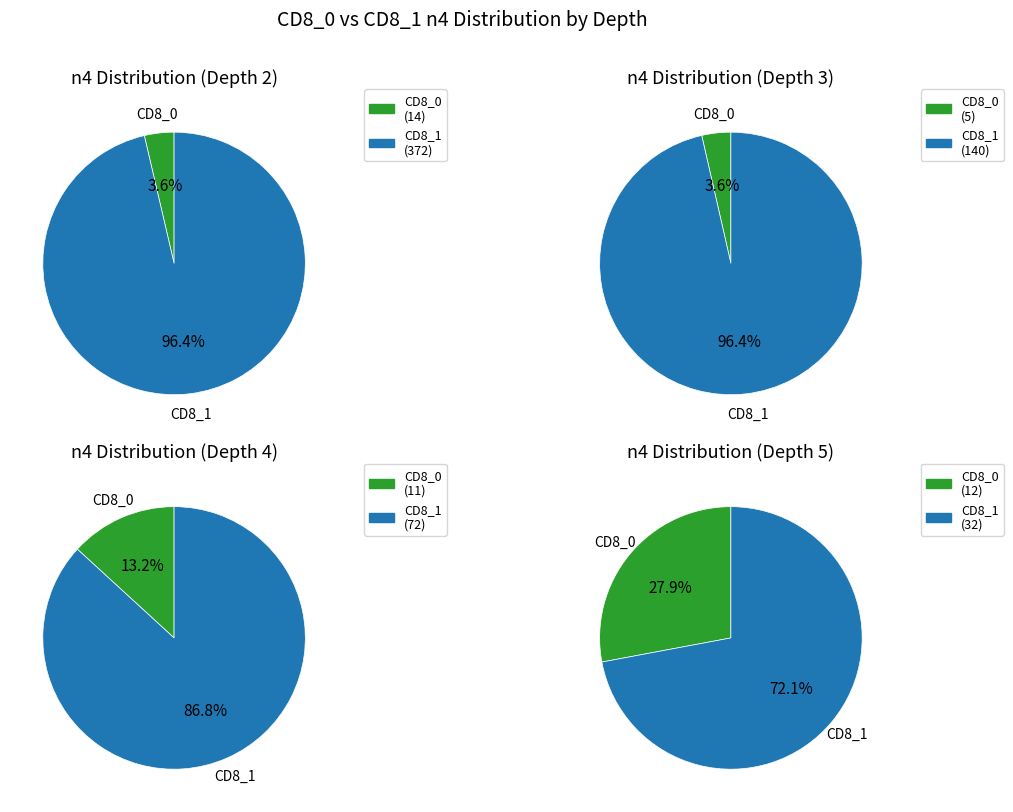

Rank the series by their maximum value, from lowest to highest.

depth 5, depth 4, depth 3, depth 2